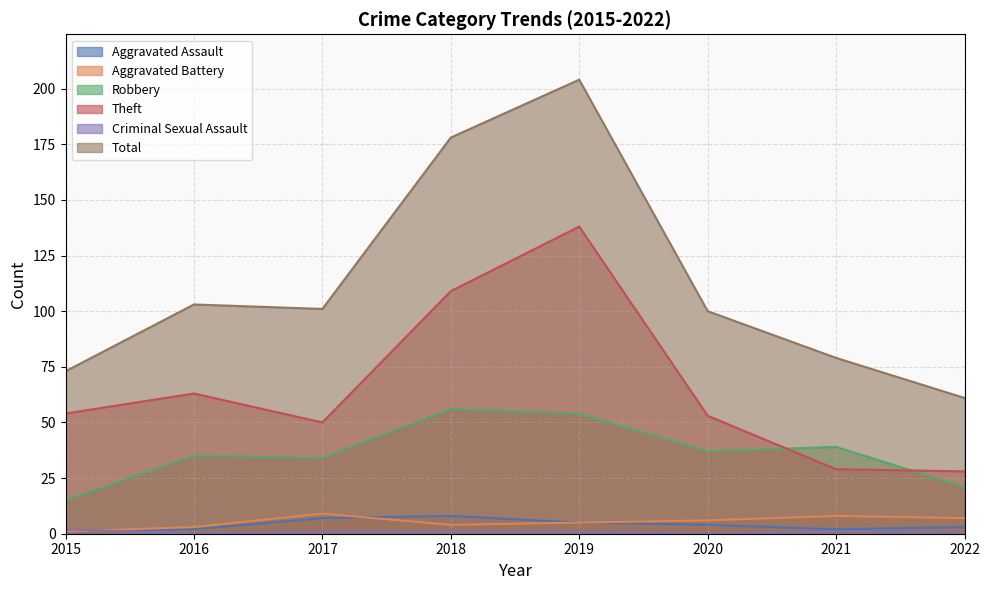

True or false: Robbery has more than 2 interior local peaks.

True